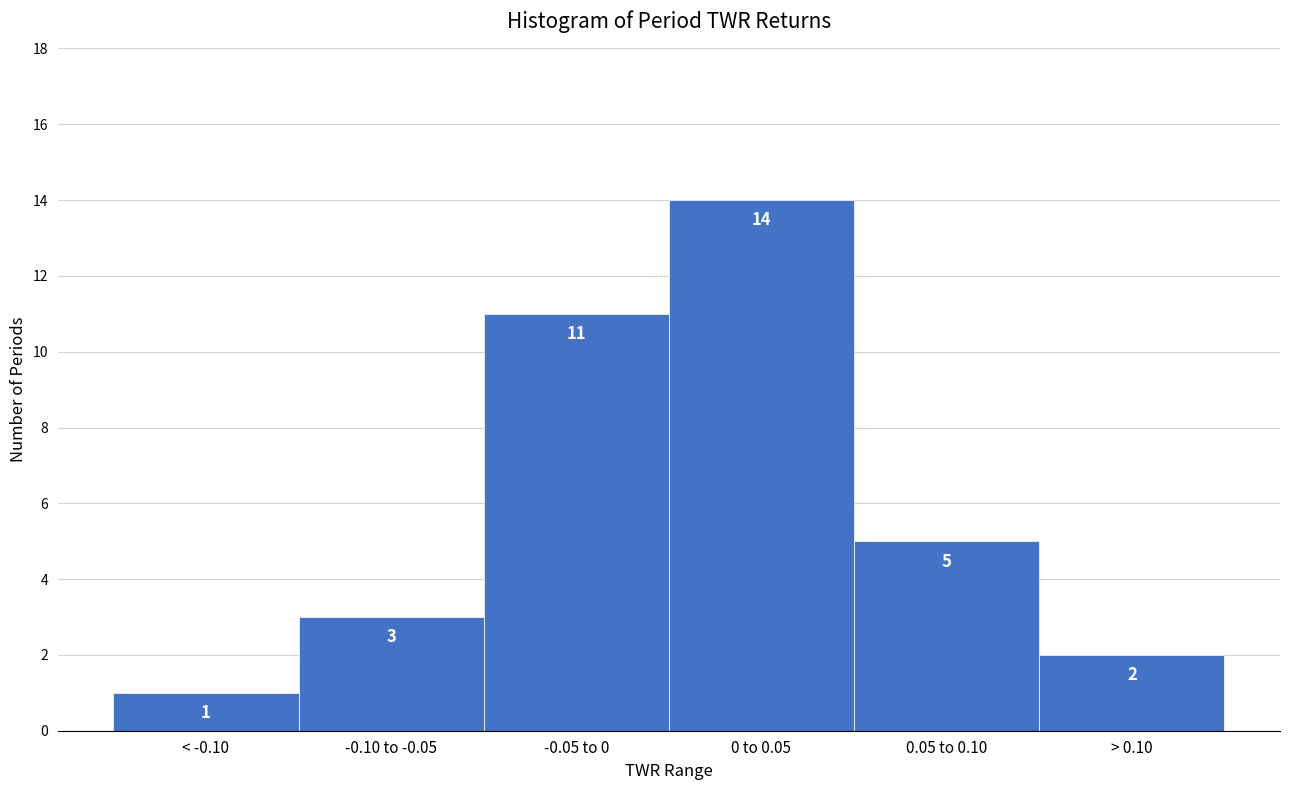

Reading left to right, extract all data points from this chart.

1	3	11	14	5	2